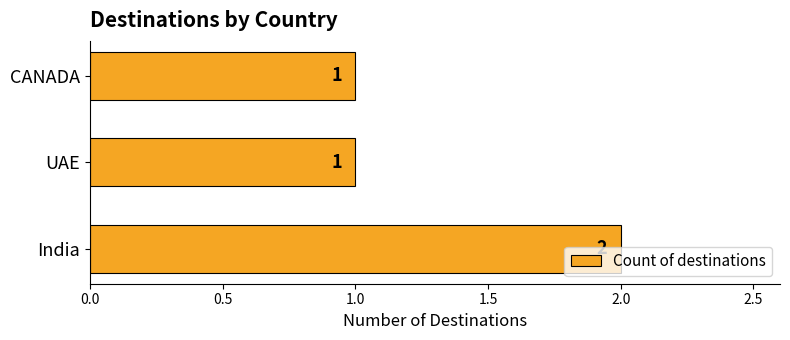

The value at India is 2. True or false?

True